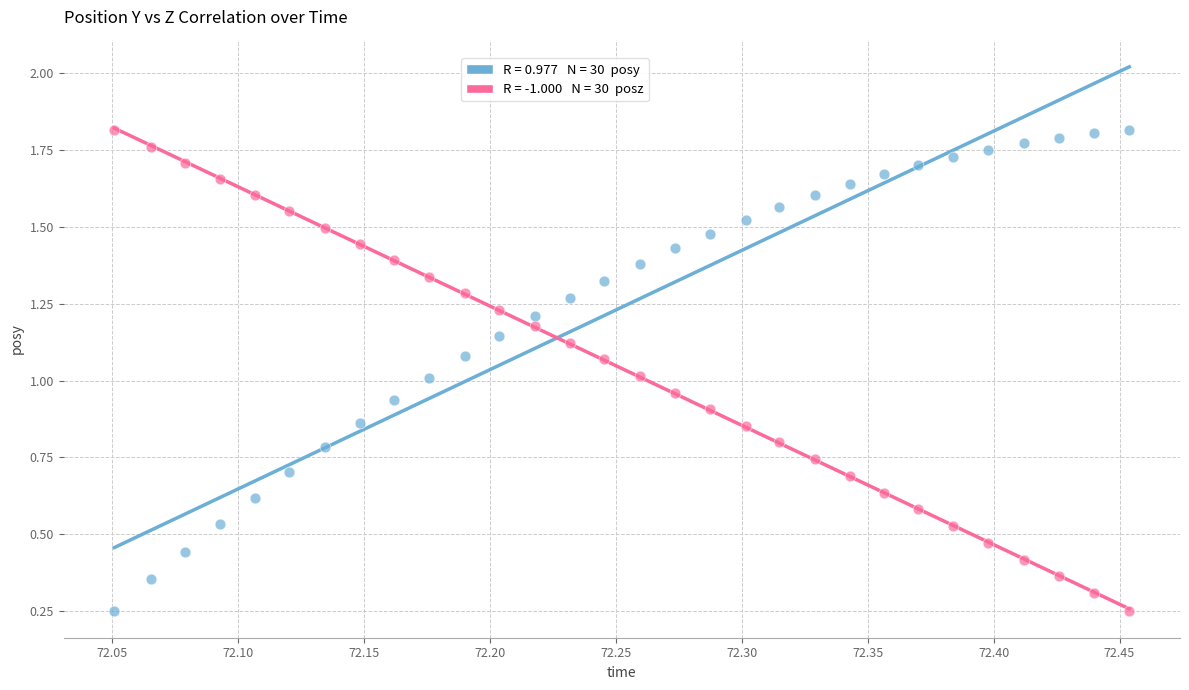

Count the number of points in this scatter plot.

60